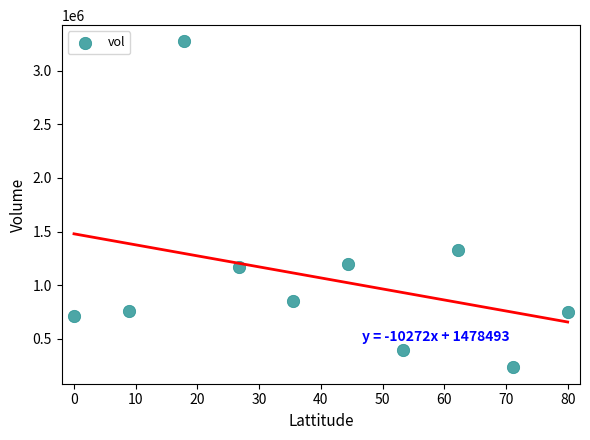

What is the range of Y values (max minus min)?

3037500